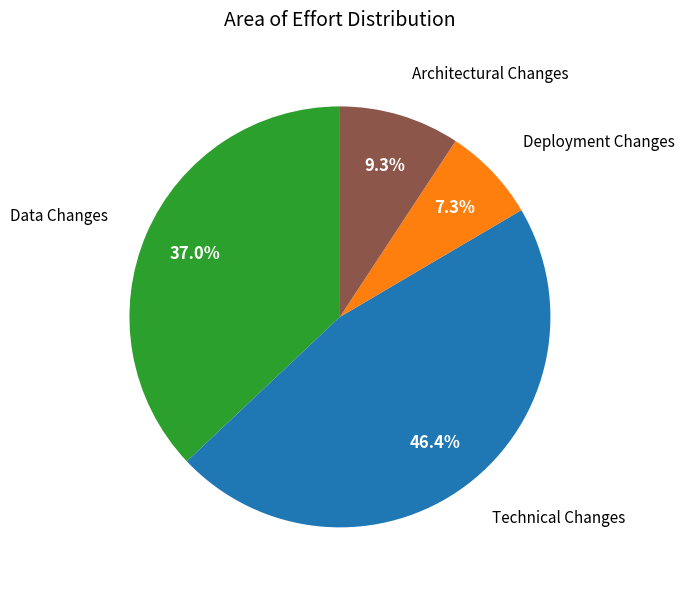

To the nearest percent, what is the combined percentage of Architectural Changes and Data Changes?

46%